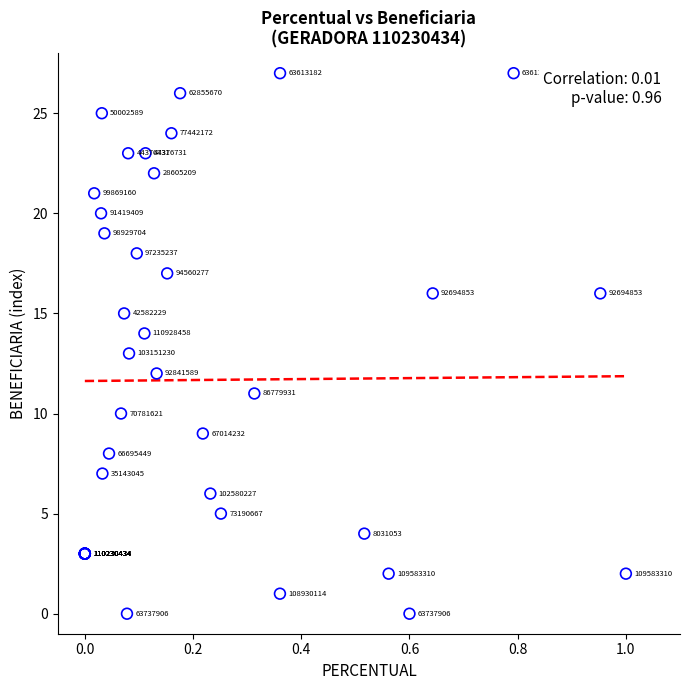

What Y value in the scatter plot is closest to 13?

13